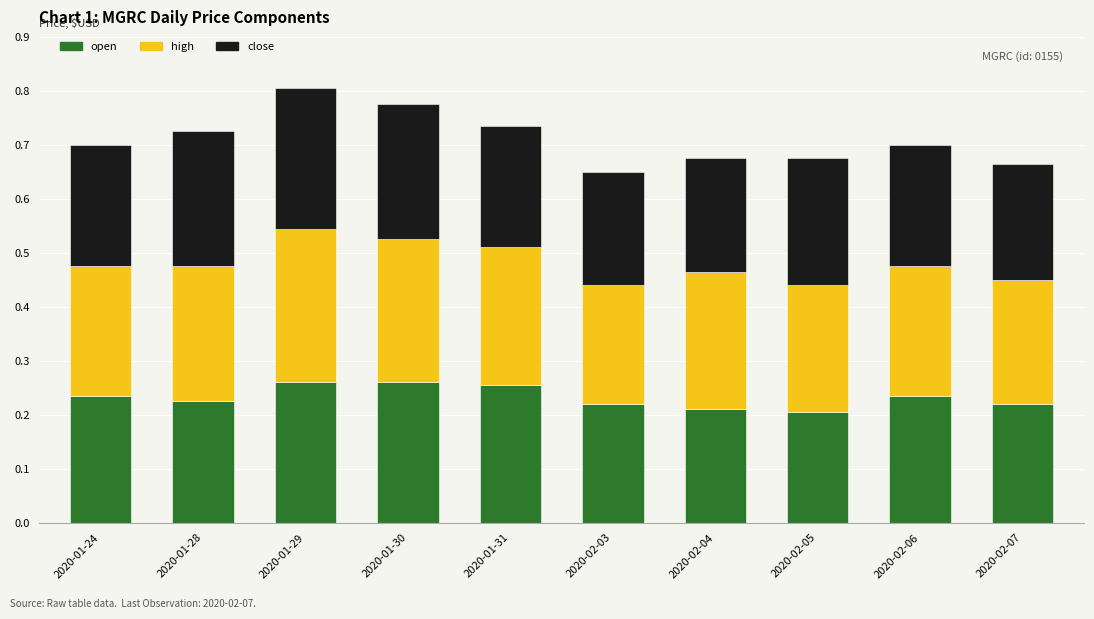

What is the total value across all series at 2020-02-04?

0.7